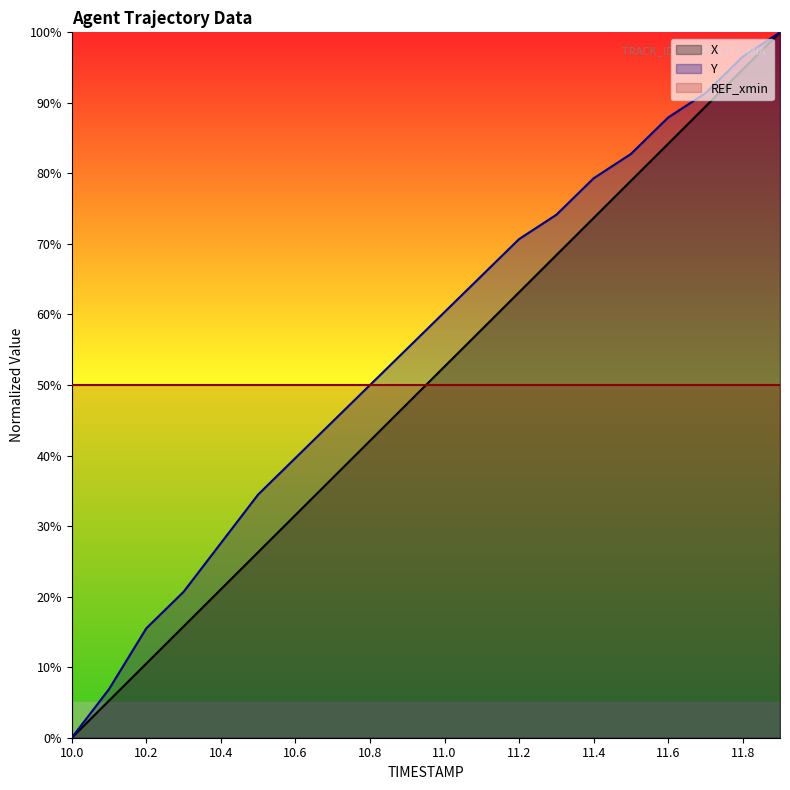

What is the difference between the maximum and second lowest values in the X series?

94.7